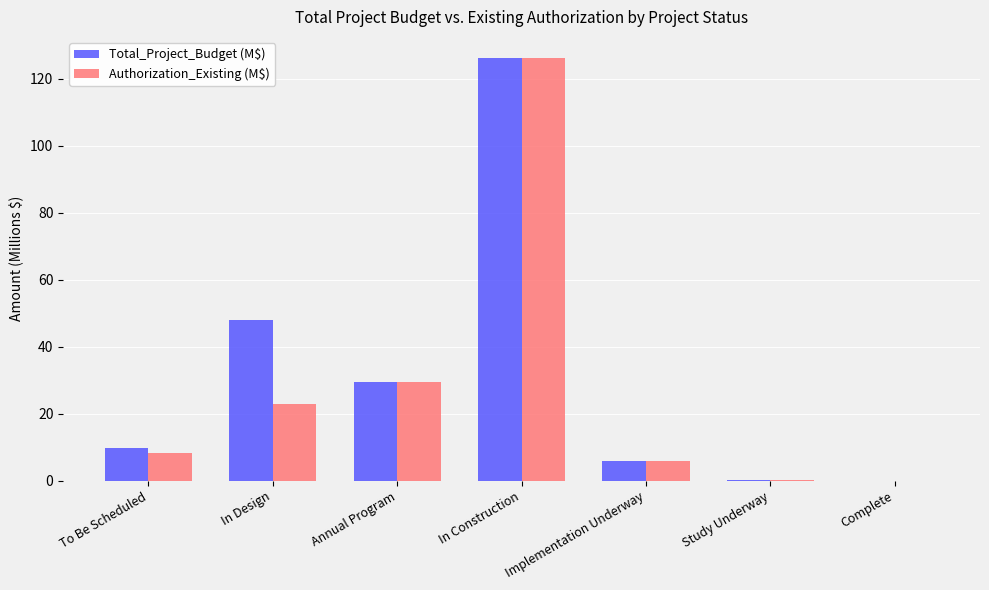

What is the sum of the Total_Project_Budget (M$) values at Annual Program and Implementation Underway?

35.2